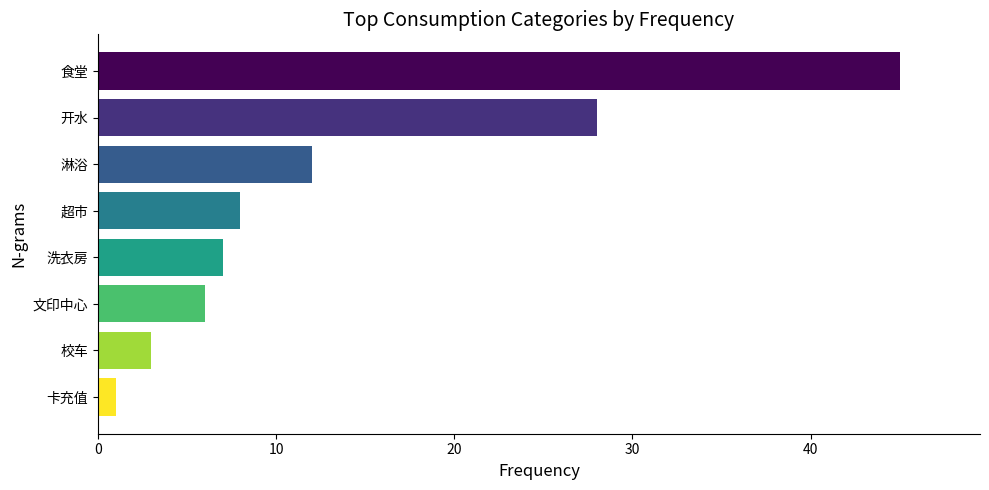

What is the minimum value shown in the chart?

1